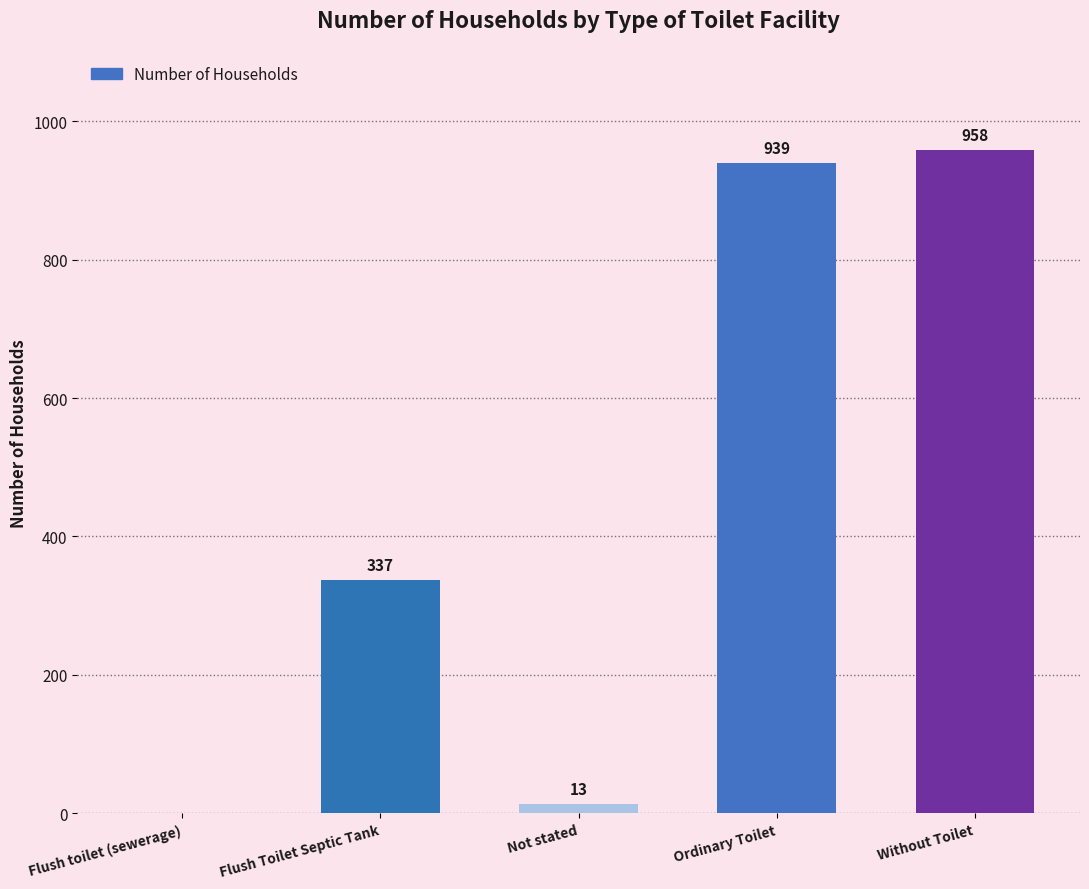

Approximately how many times larger is the value at Ordinary Toilet compared to Not stated?

72.2